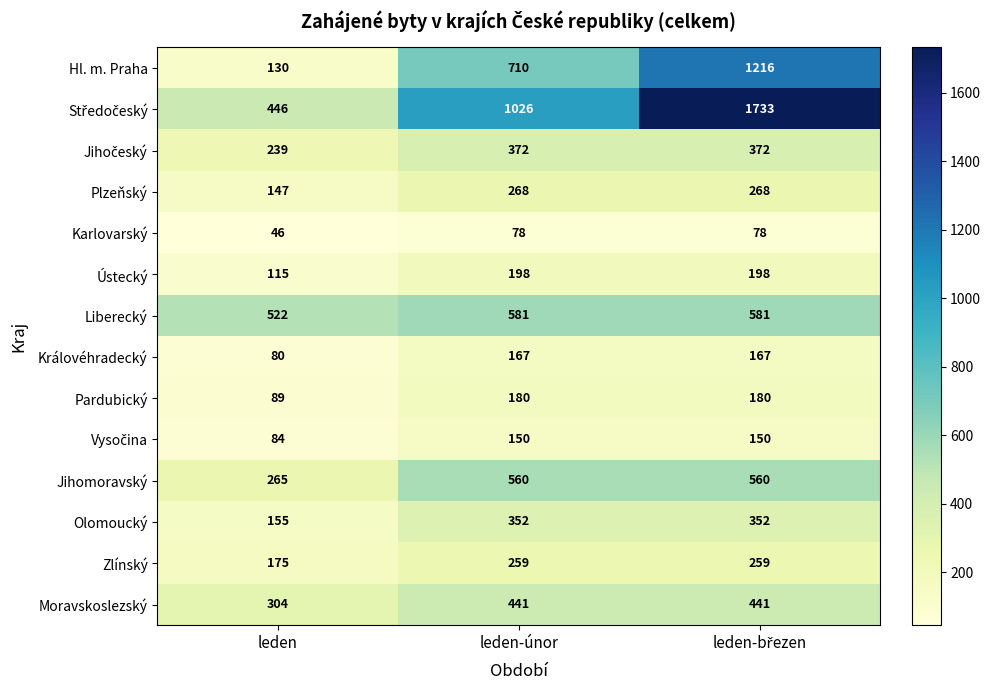

The Pardubický series shows 89 at leden. True or false?

True